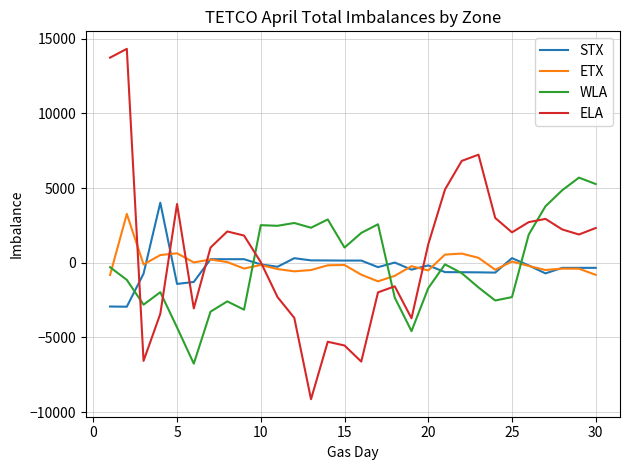

How many lines are shown in the chart?

4